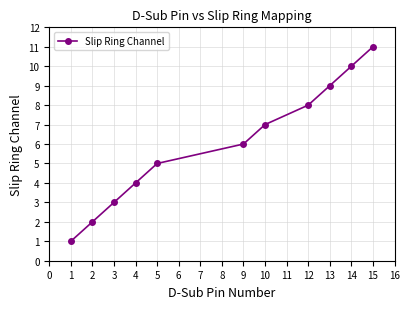

Count the number of categories in the chart.

11